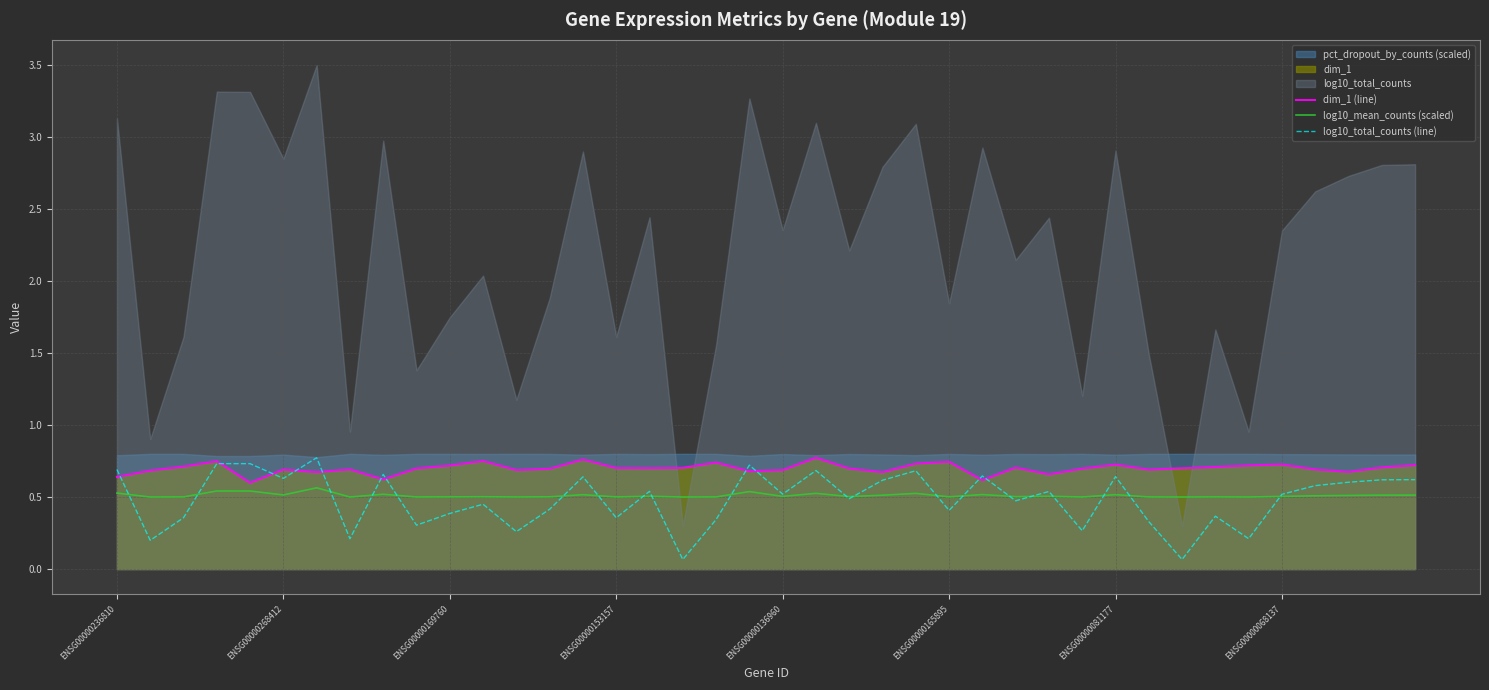

Between ENSG00000236810 and 26, which is larger?

ENSG00000236810